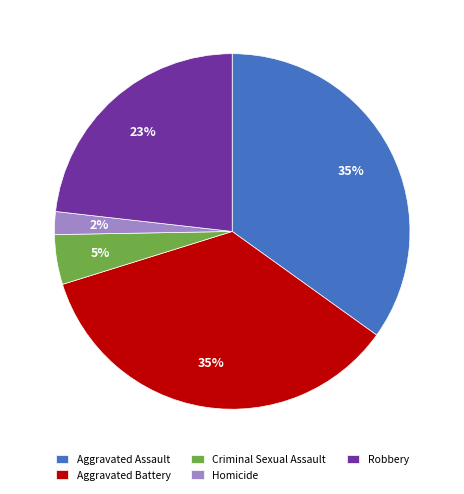

Do Criminal Sexual Assault and Aggravated Assault together represent more than half of the pie?

No